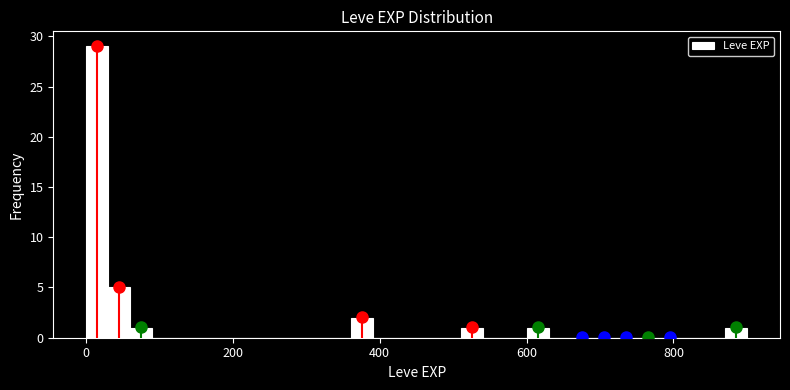

Read against the x-axis, roughly where is the centre of the tallest bar?

20